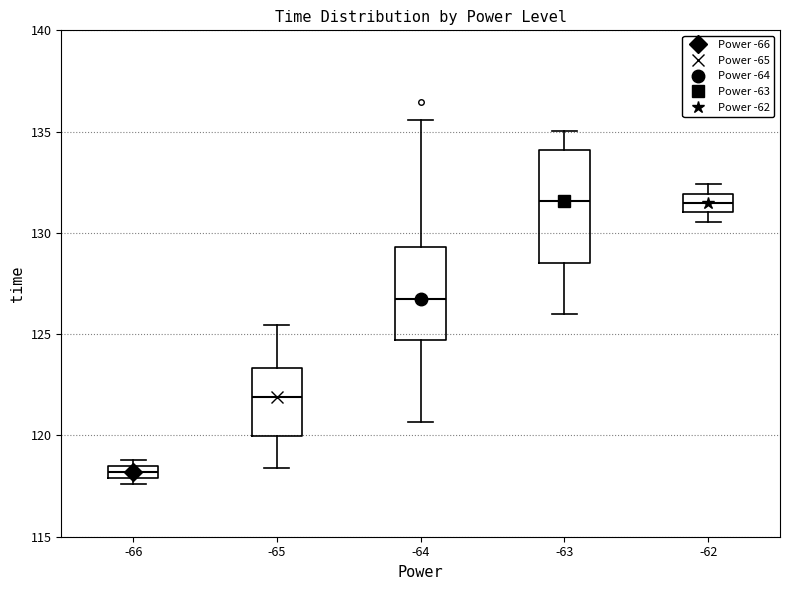

Where is the upper edge of the box at x = -65 on the y-axis? The values are not printed on the chart, so give them approximately, as read against the axis.

123.5